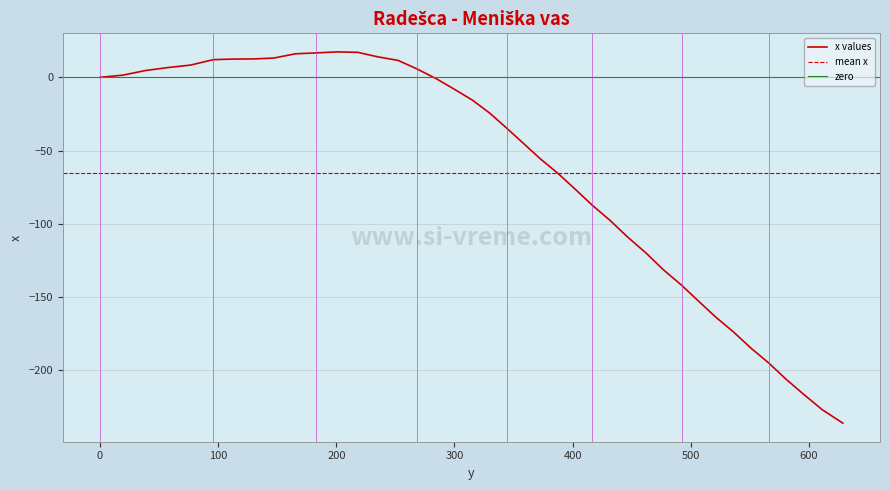

Reading left to right, transcribe all the data shown in this chart.

0.0	1.5	4.7	6.7	8.4	12.1	12.5	12.6	13.2	16.1	16.7	17.4	17.1	14.0	11.6	5.8	-0.9	-8.1	-15.6	-24.5	-34.6	-45.0	-55.5	-65.7	-76.3	-87.2	-97.9	-109.0	-120.0	-131.3	-142.0	-152.9	-163.7	-174.1	-184.8	-195.2	-206.1	-216.9	-227.1	-236.2